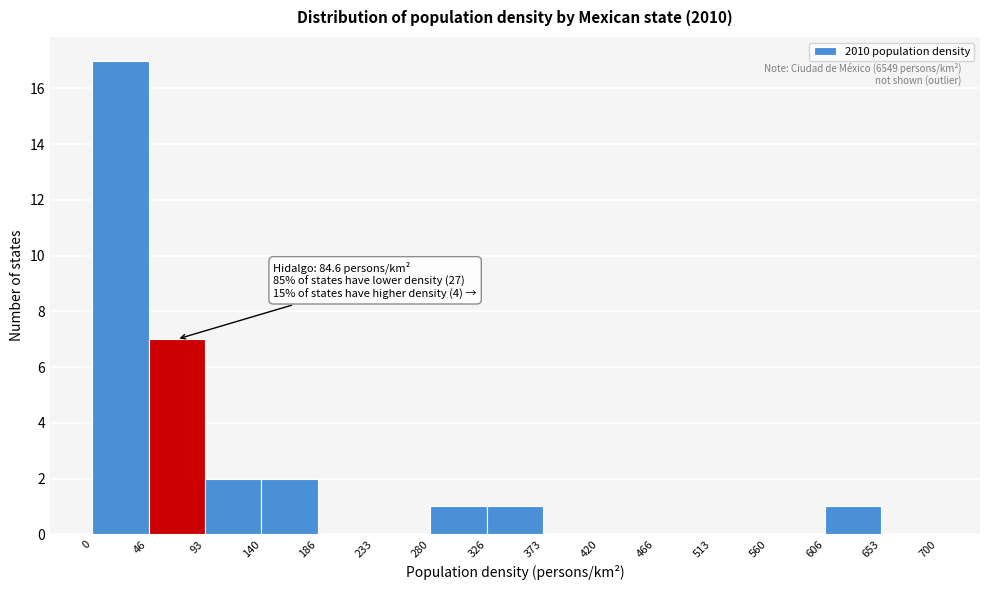

Over which range of the x-axis is the bar tallest?

0 to 46